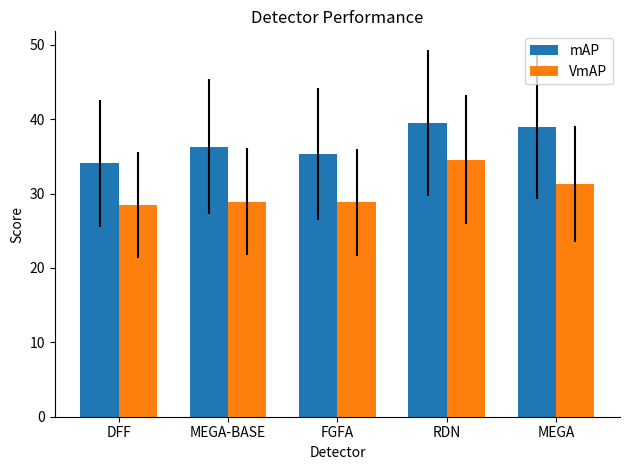

What are all the series names shown in the legend?

mAP, VmAP